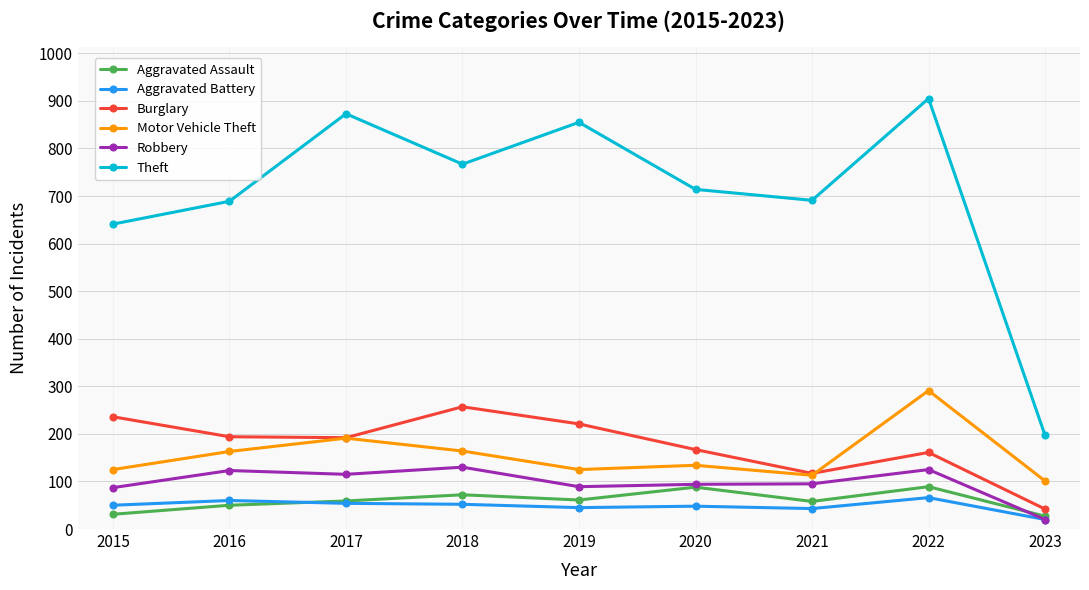

True or false: Burglary and Aggravated Battery intersect in this chart.

False